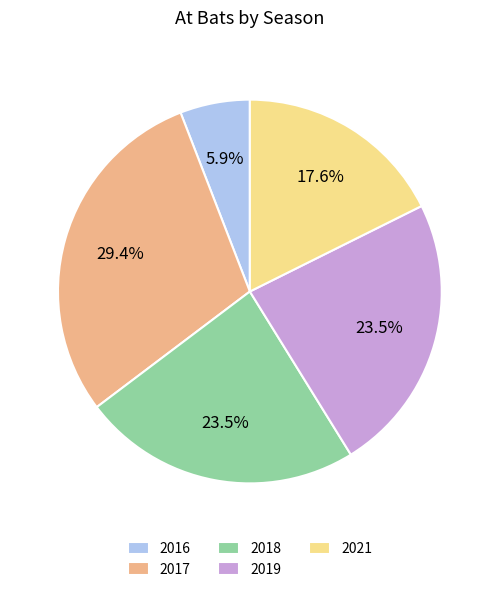

Does 2021 represent more than half of the total?

No